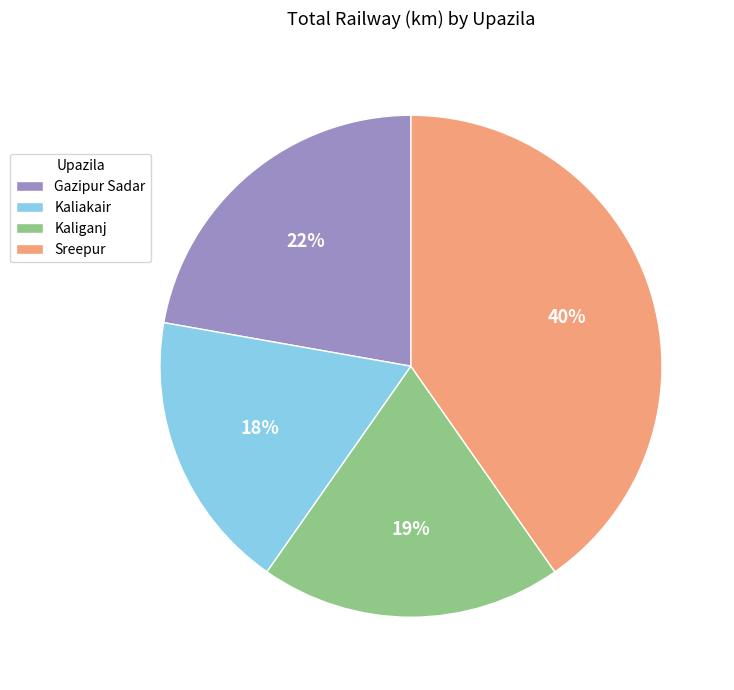

Rank the categories by value from lowest to highest.

Kaliakair, Kaliganj, Gazipur Sadar, Sreepur